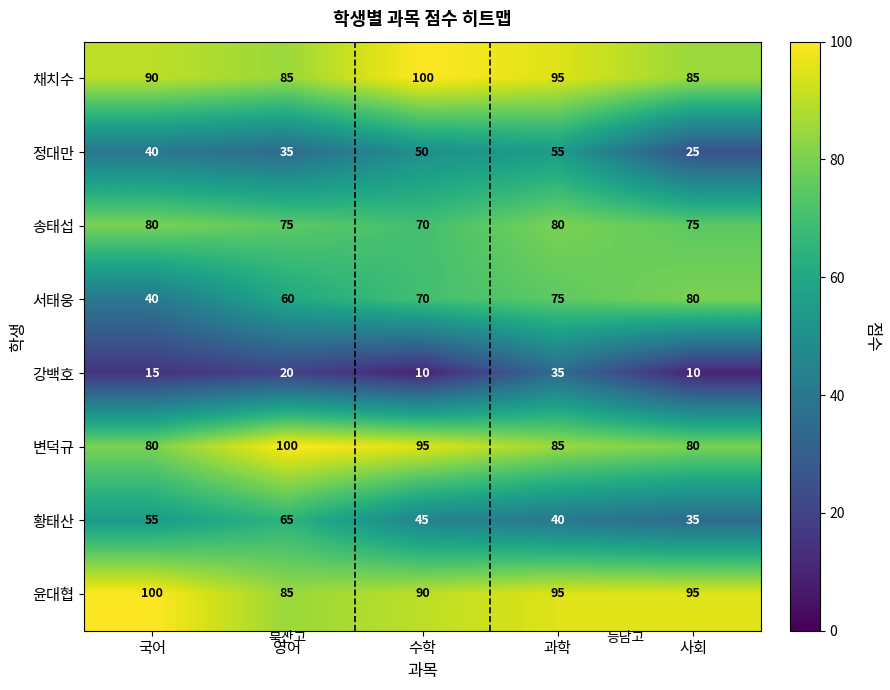

Where is 서태웅 nearest to the value 60?

영어